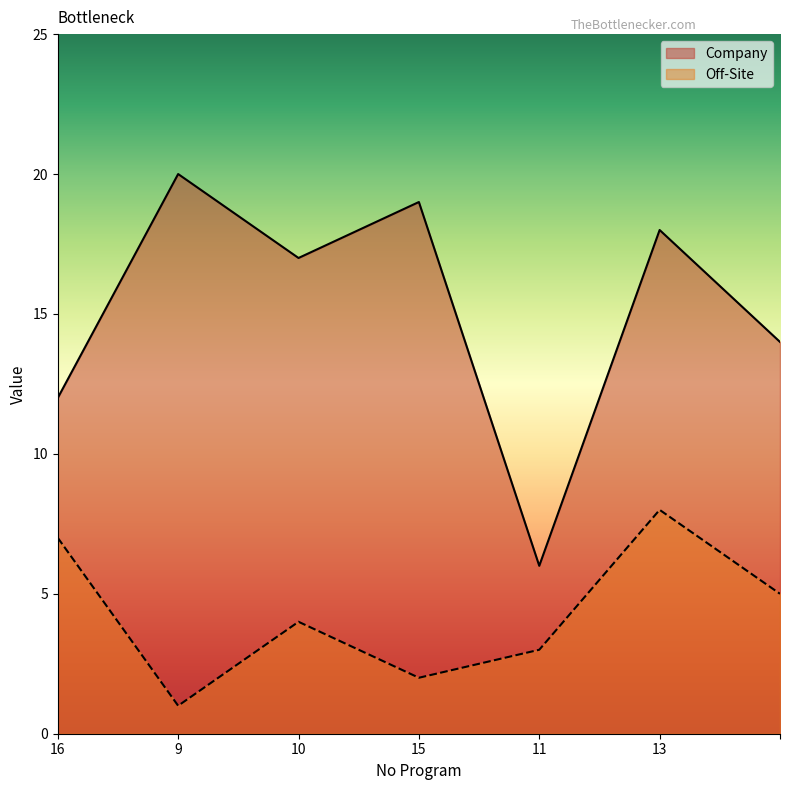

List the series in order of their peak value, lowest first.

Off-Site, Company